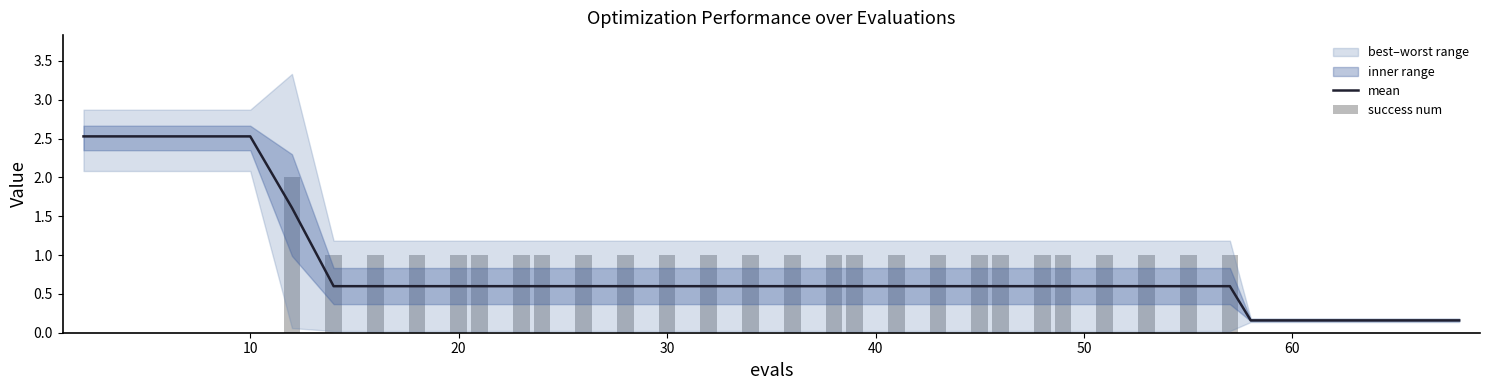

Is it true that success num equals 0.3 at 13?

False